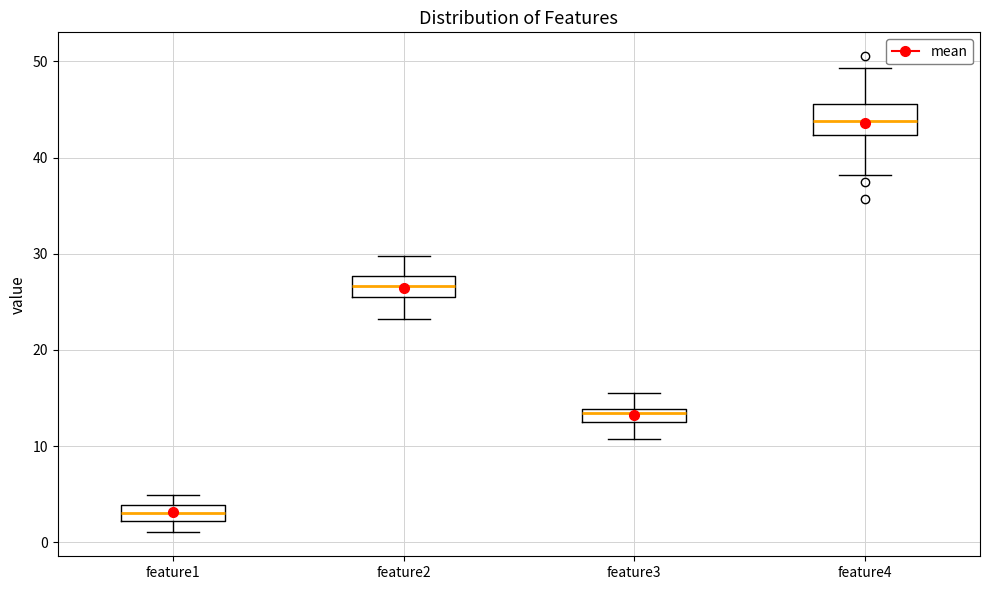

Where is the lower edge of the box for feature2 on the y-axis? The values are not printed on the chart, so give them approximately, as read against the axis.

25